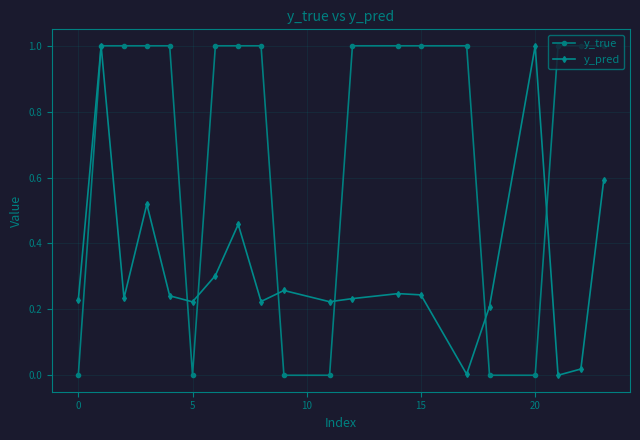

After their last crossing, which series has the higher values: y_pred or y_true?

y_true